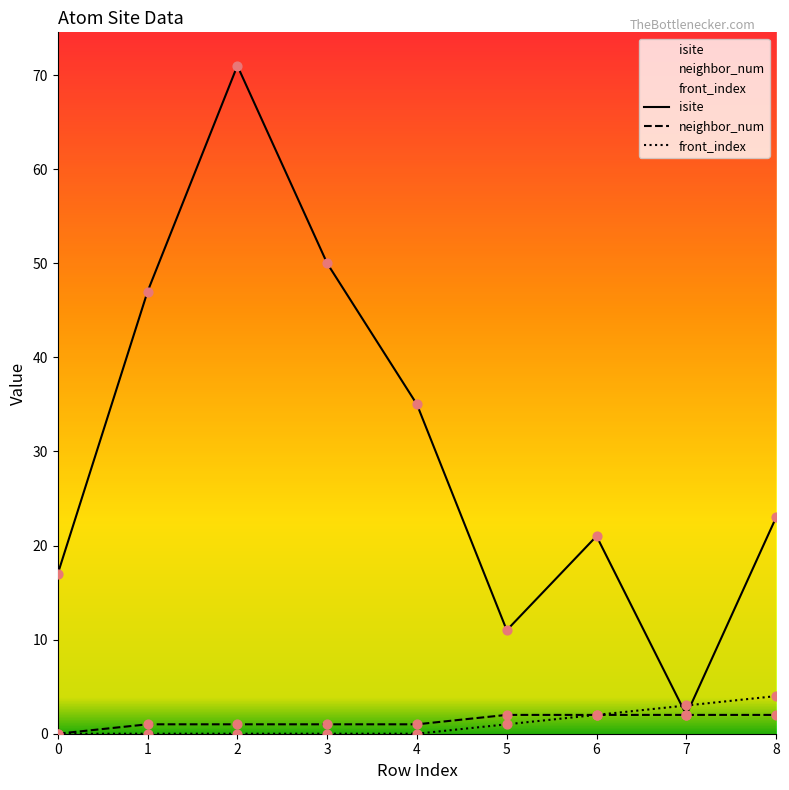

At how many categories does at least one series exceed 37?

3